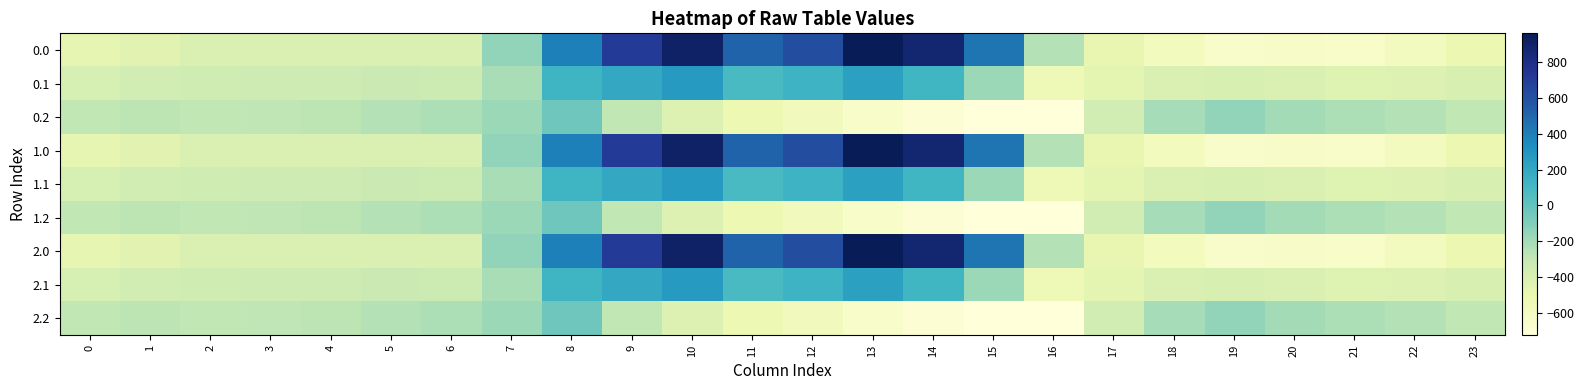

At 5, list the series in order from largest to smallest.

0.2, 1.2, 2.2, 0.1, 1.1, 2.1, 0.0, 1.0, 2.0